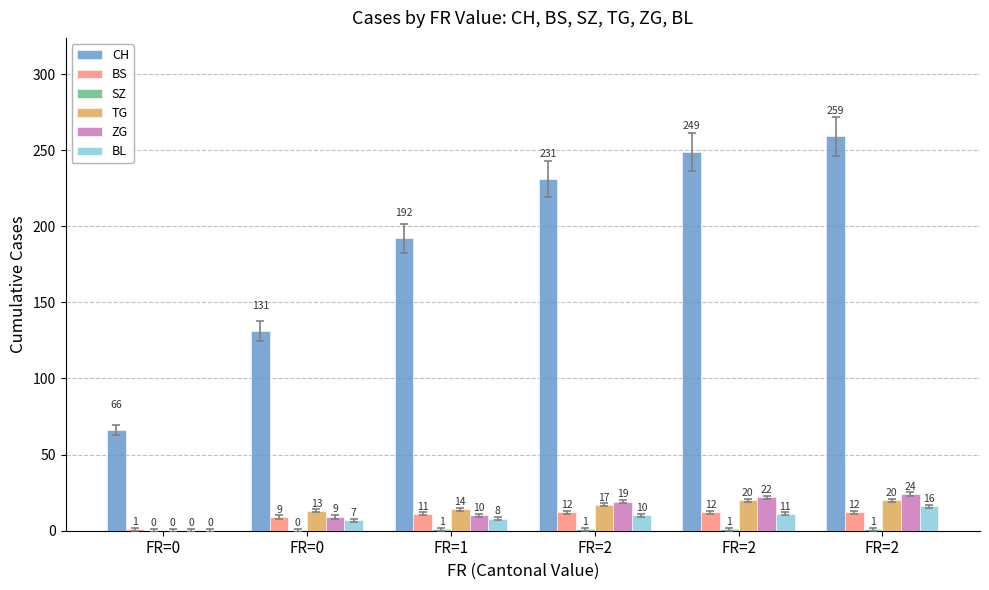

How many groups of bars are there?

6